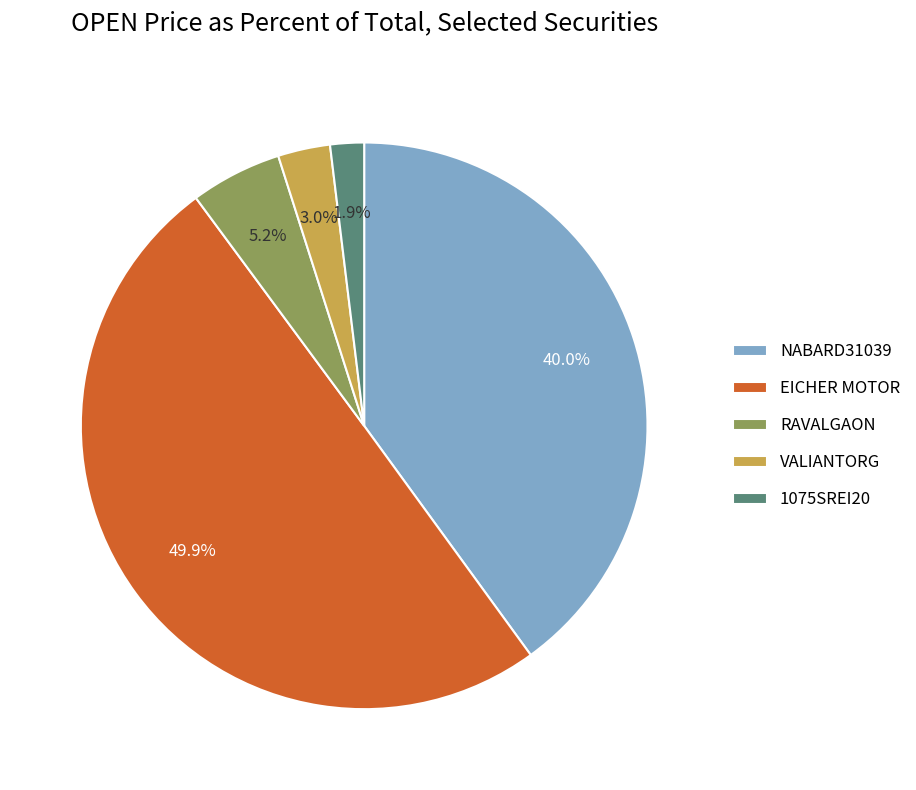

Is NABARD31039 the majority of the pie?

No